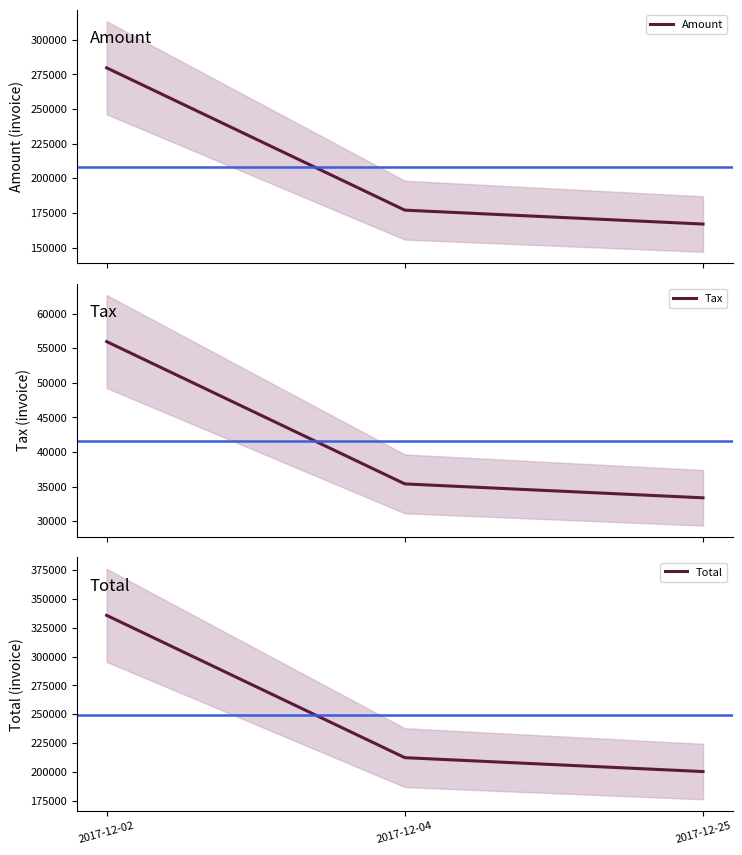

What is the value of the Tax point at the 2nd from the left?

35395.8